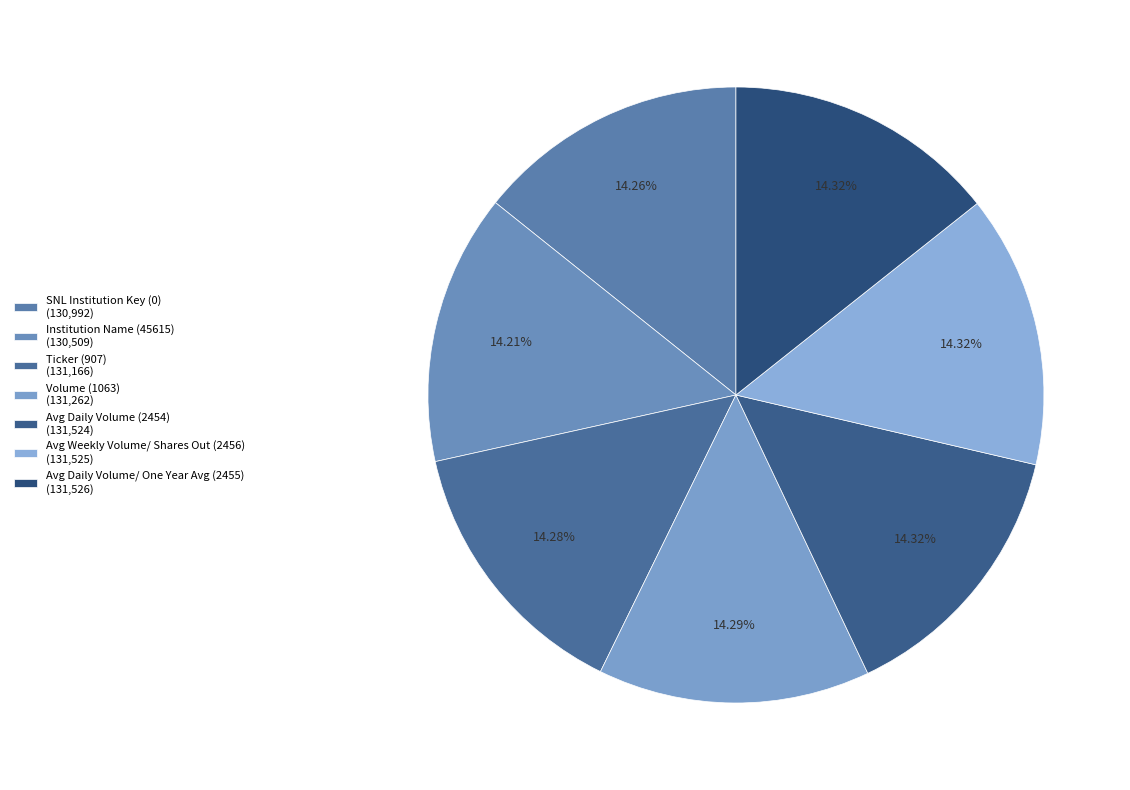

To the nearest percent, what portion does Avg Weekly Volume/ Shares Out (2456) represent?

14%